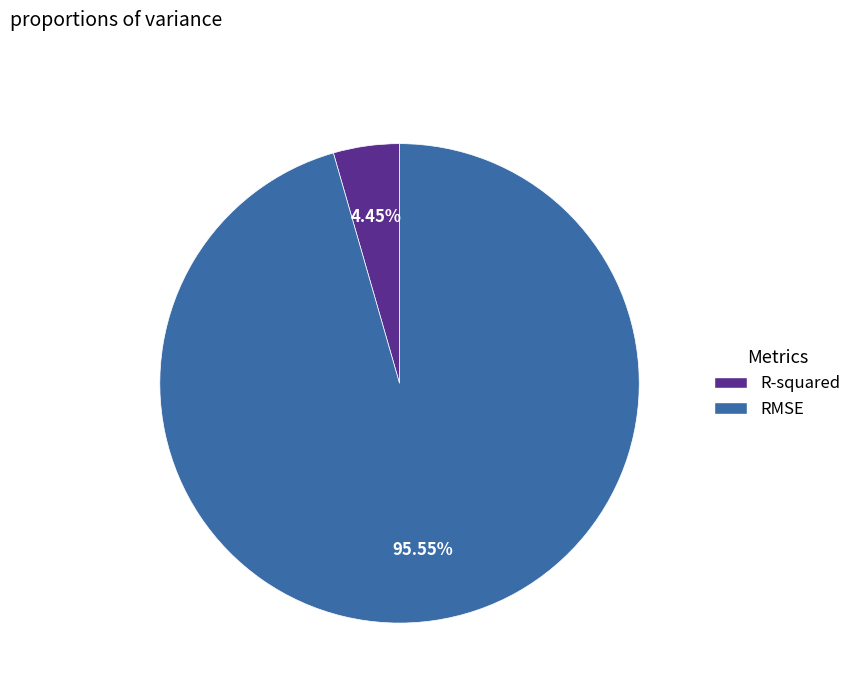

Combined, do RMSE and R-squared account for over 50%?

Yes